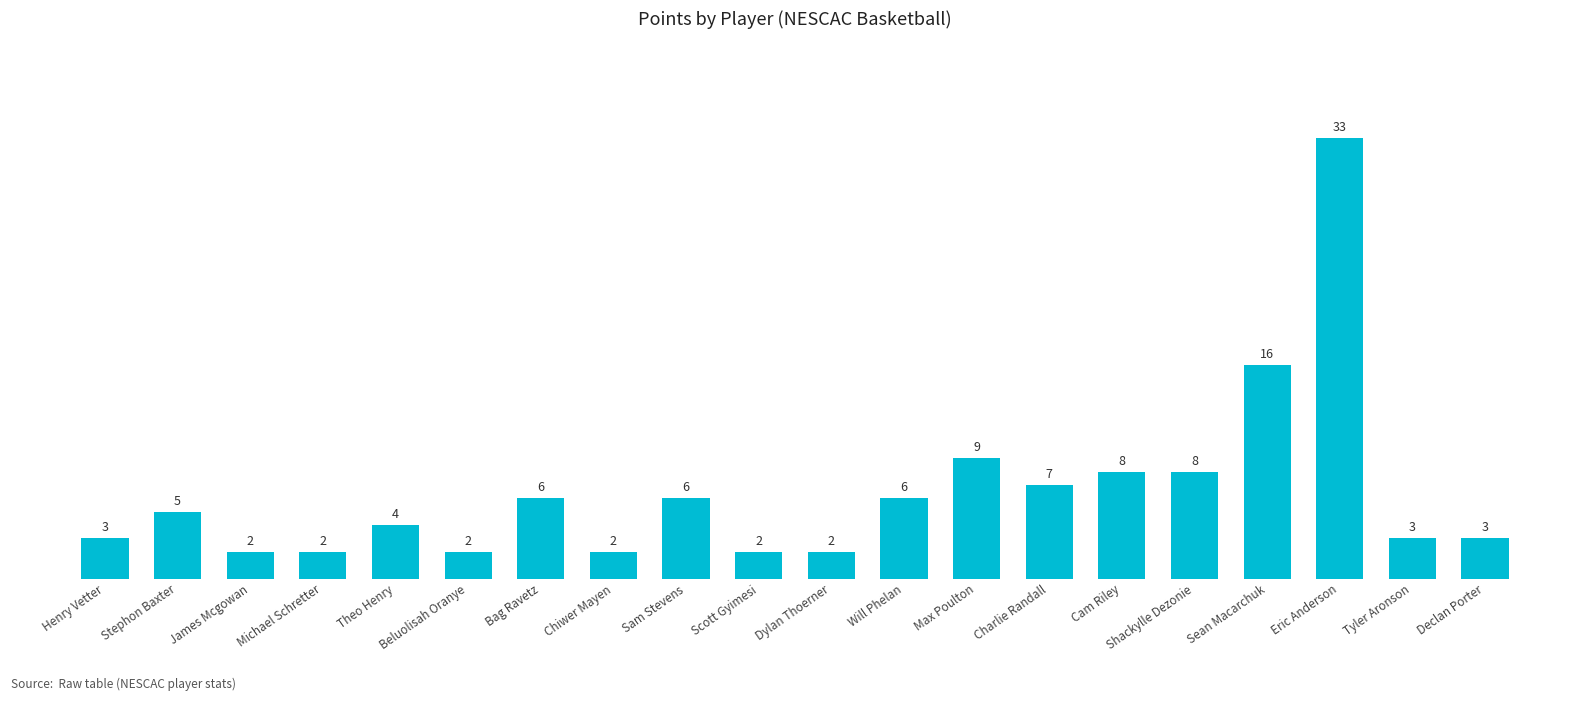

What is the ratio of the value at Sam Stevens to the value at Max Poulton?

0.7